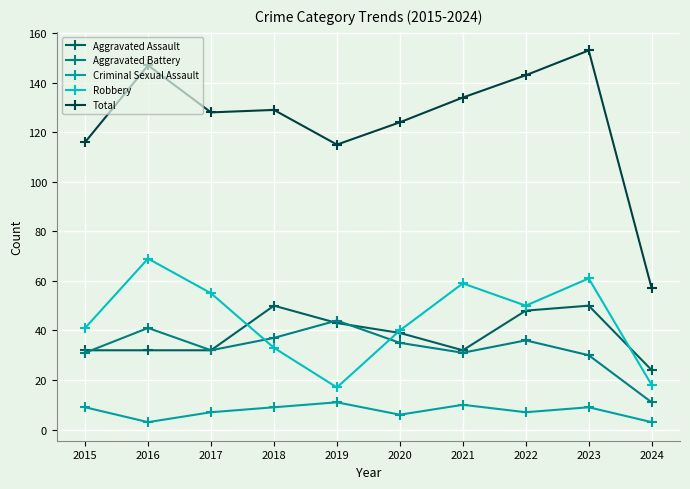

What is the value of the Aggravated Battery point at the 2nd from the left?

41